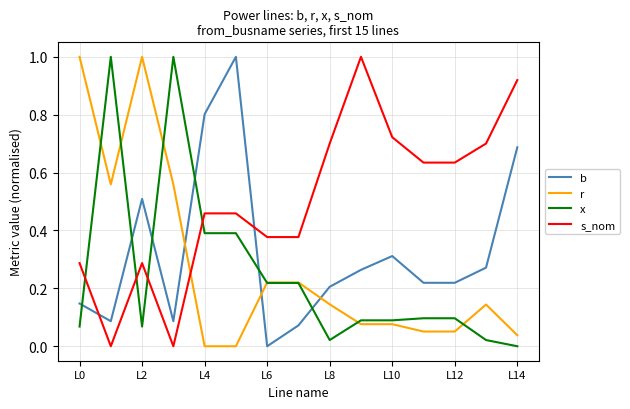

True or false: b and r cross at least once.

True